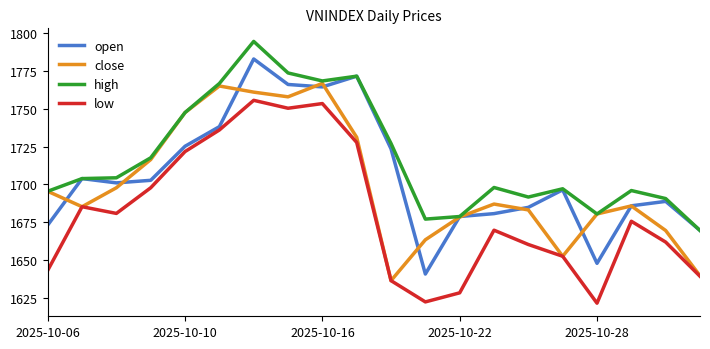

What is the minimum value for high?

1669.6